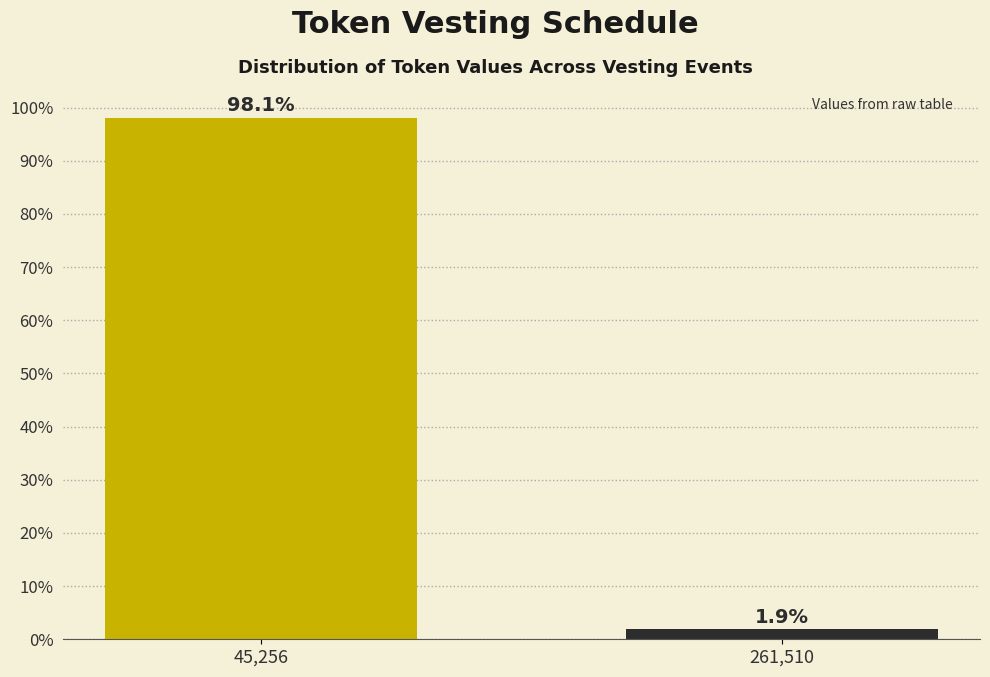

Reading right to left, list all the values displayed in this chart.

1.9	98.1